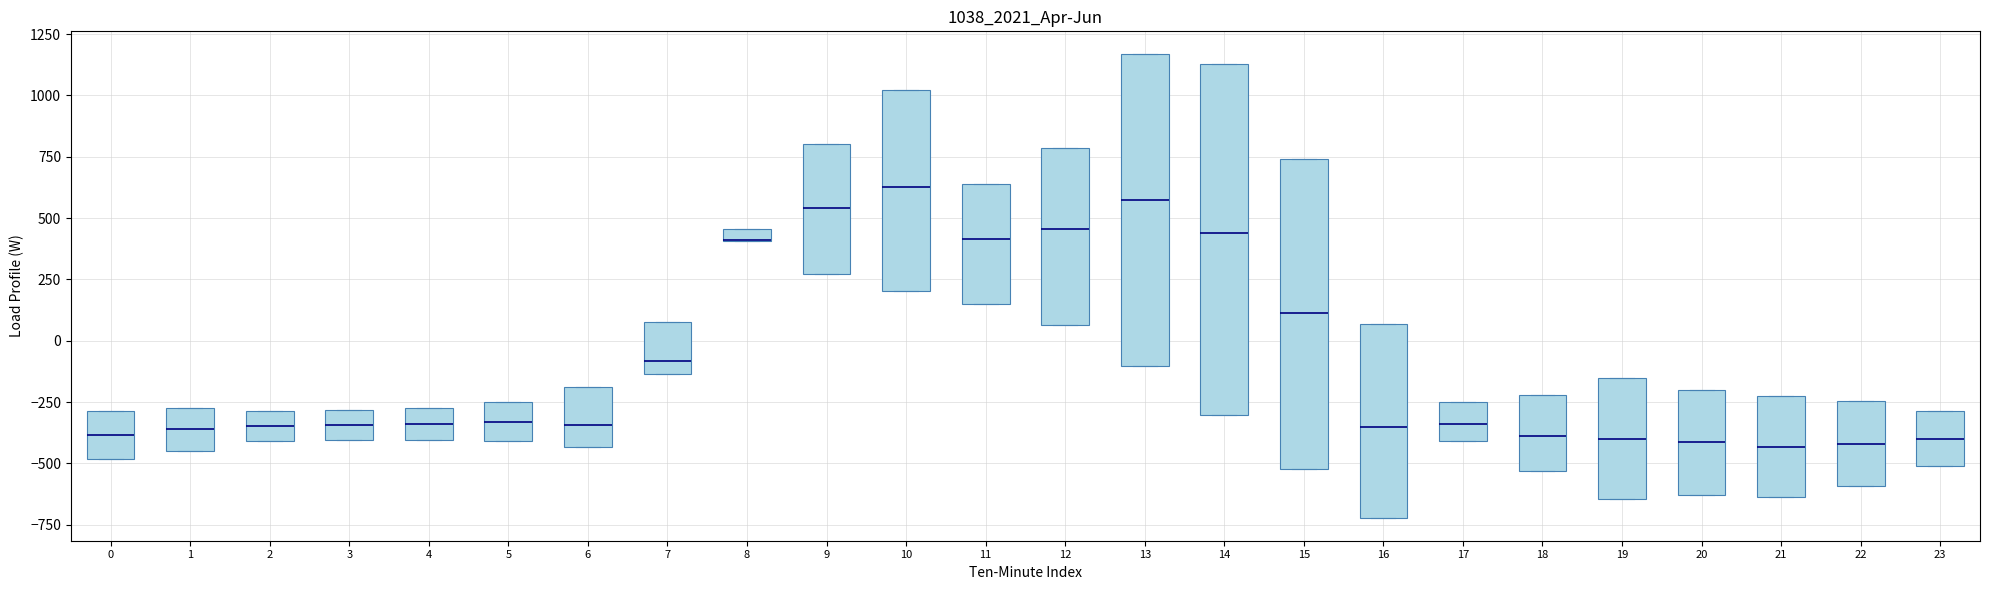

Where is the lower edge of the box at x = 17 on the y-axis? The values are not printed on the chart, so give them approximately, as read against the axis.

-400